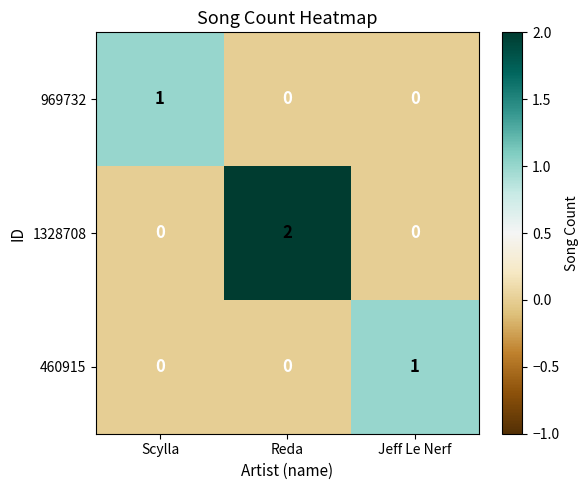

How many 1328708 values are between 0 and 2?

3